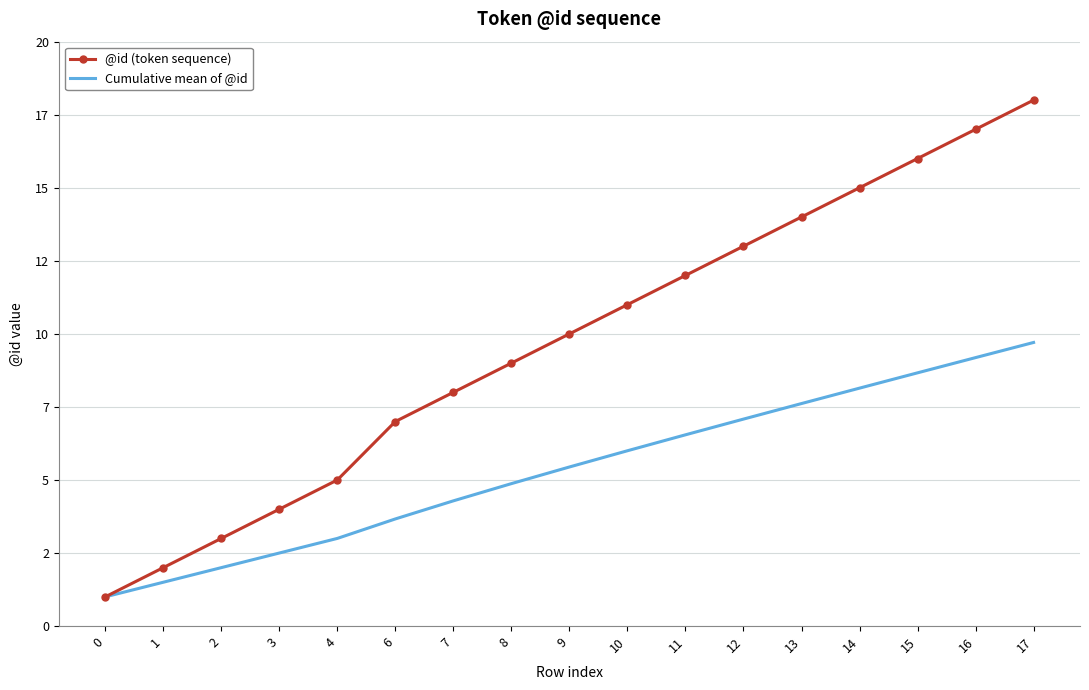

What are all the series names shown in the legend?

@id (token sequence), Cumulative mean of @id